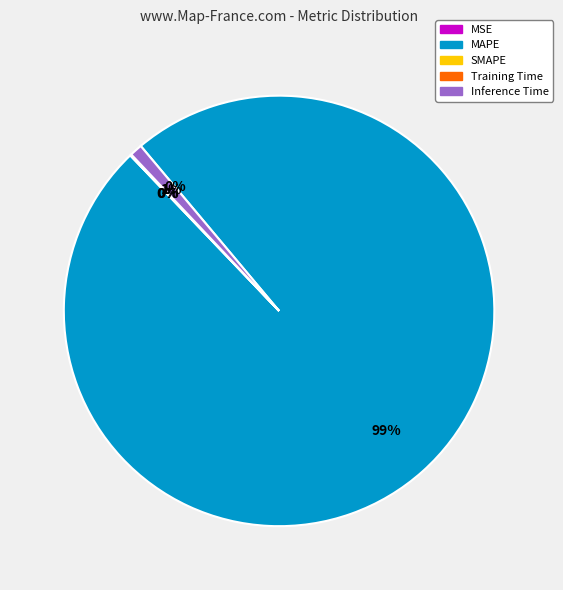

To the nearest percent, what is the difference between the largest and smallest slice percentages?

99%